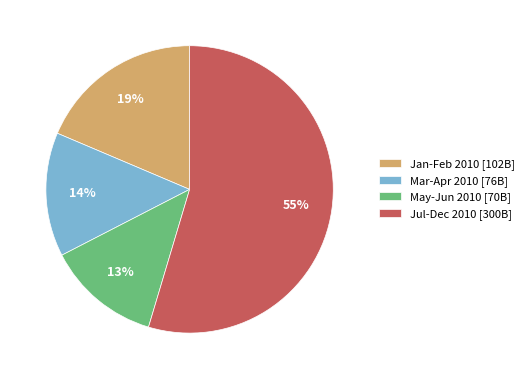

Is it true that May-Jun 2010 [70B] is 13% of the pie?

True